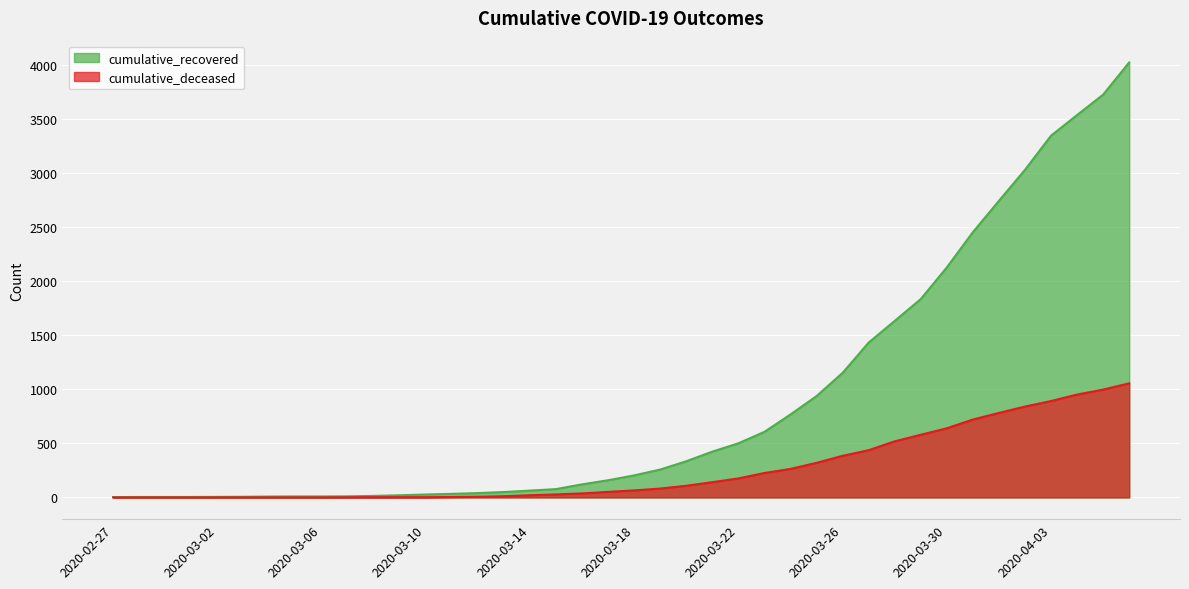

True or false: cumulative_deceased and cumulative_recovered cross at least once.

False